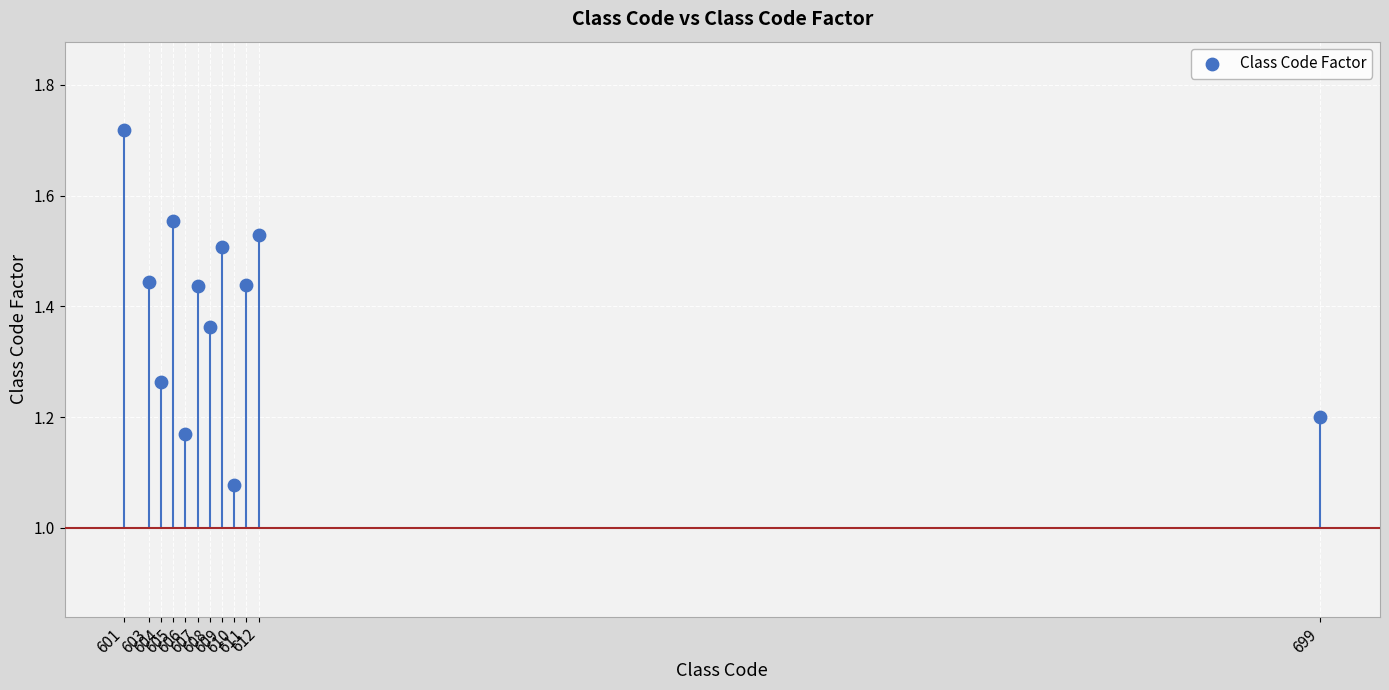

What is the average X value?

614.6